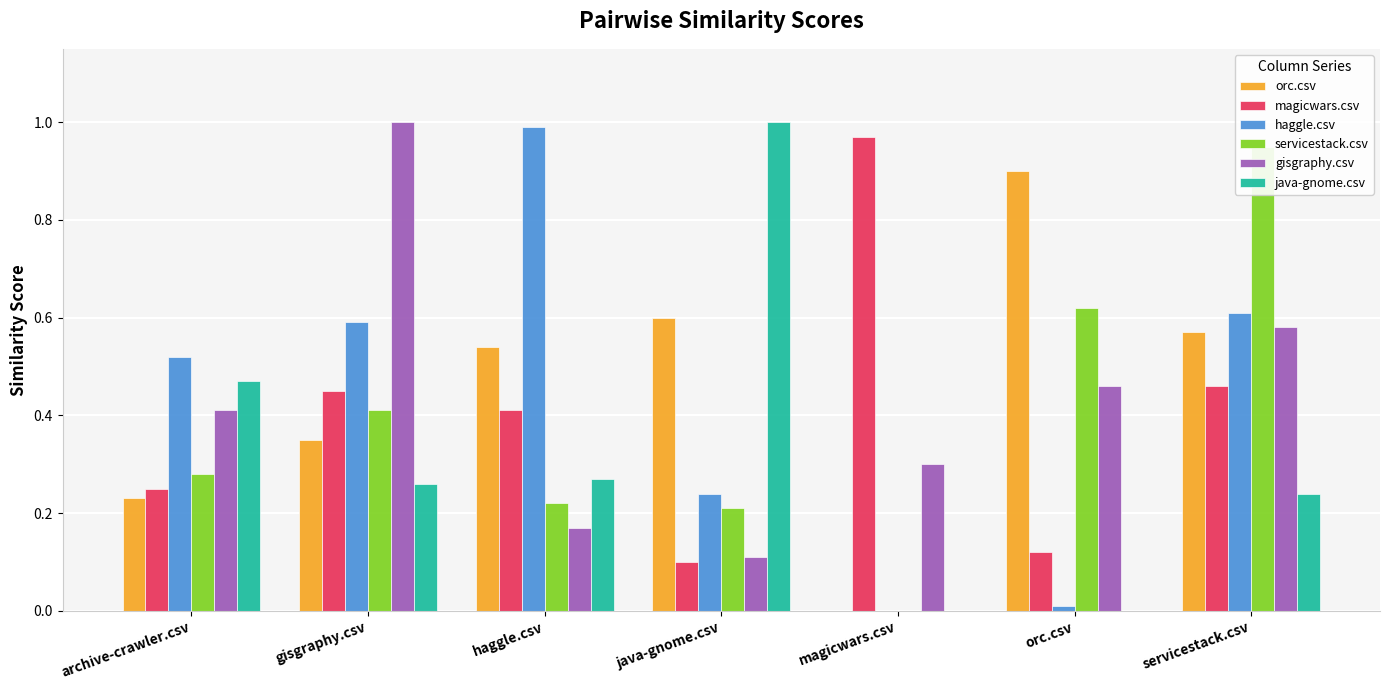

How many bars are there in total?

42